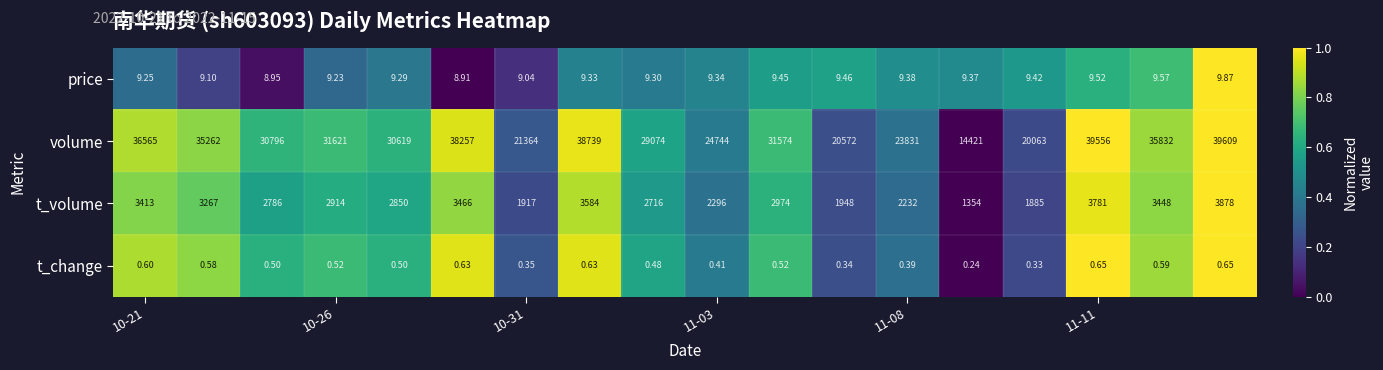

Which series has the widest spread of values?

volume